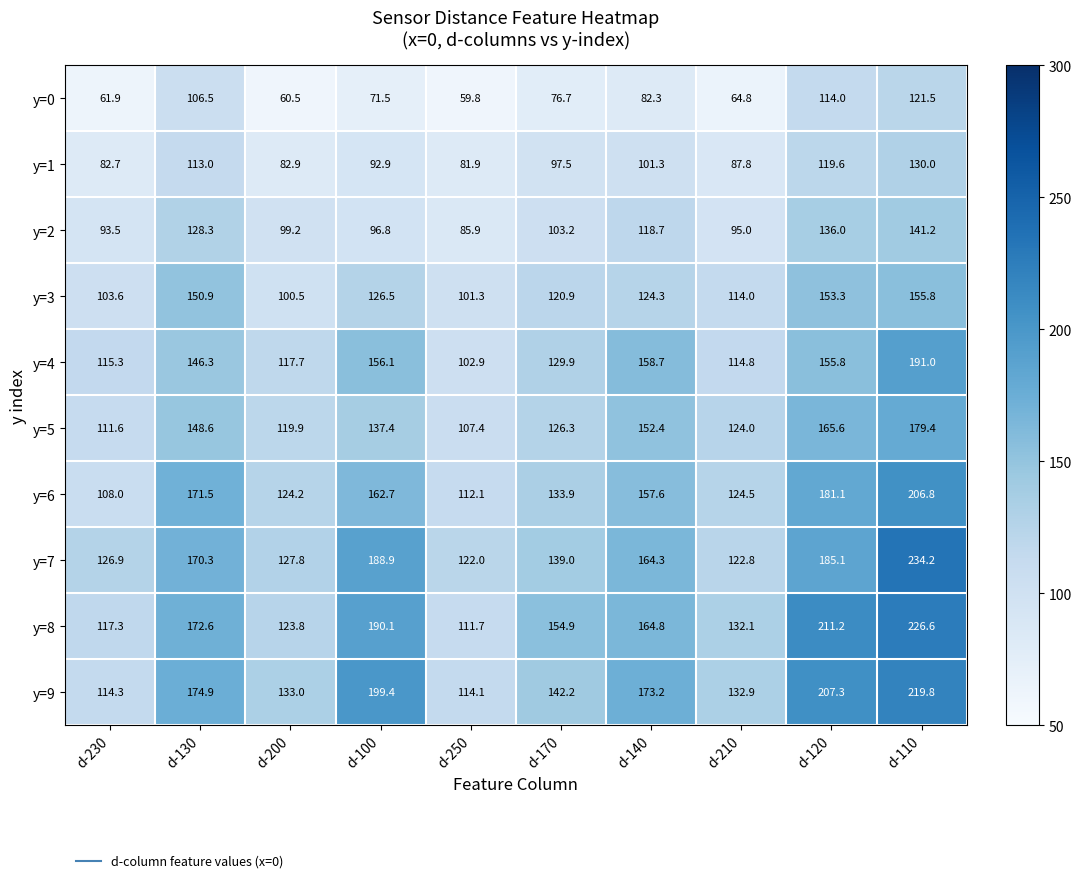

The value of y=9 at d-230 is 177.1. True or false?

False